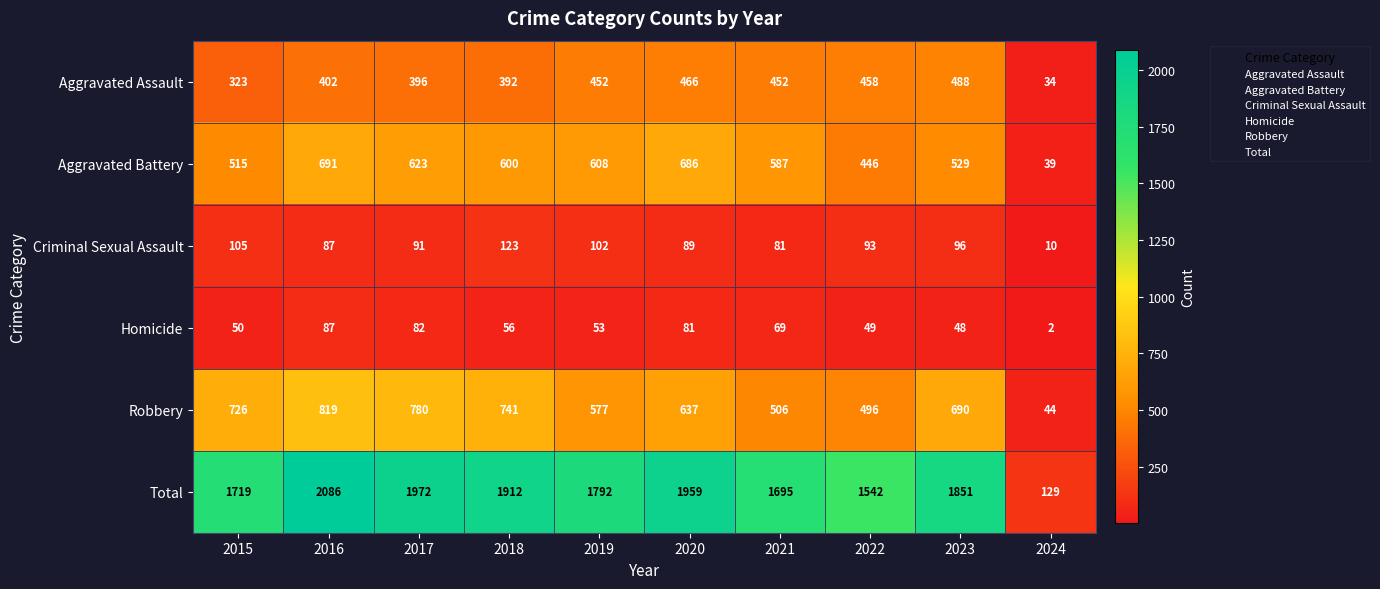

At which category does the chart reach its peak across all series?

2016